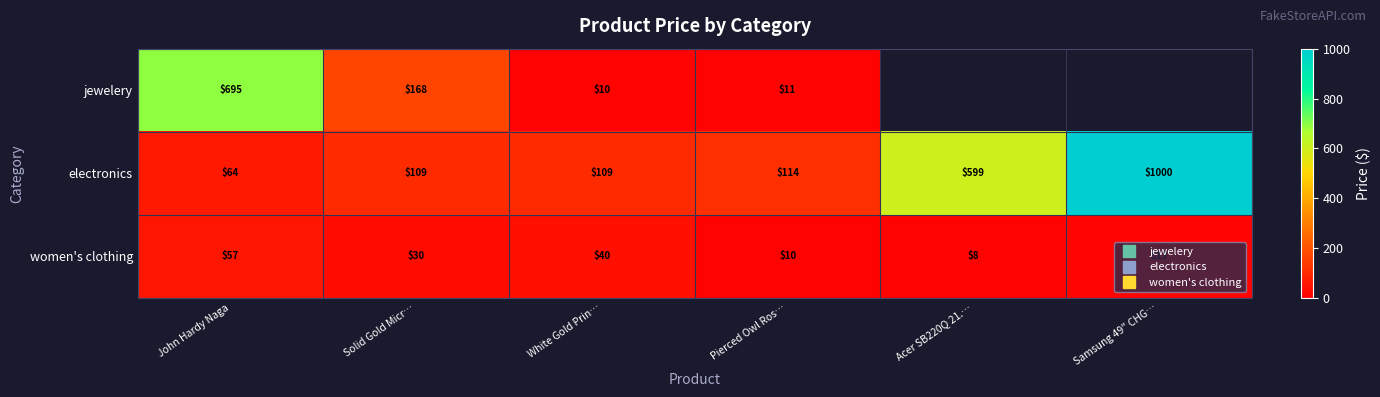

List the series in order of their overall mean, lowest first.

women's clothing, jewelery, electronics